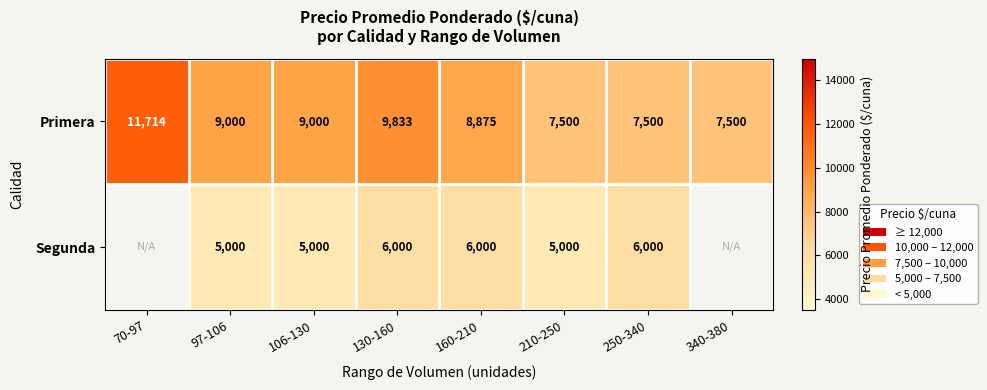

How many series are shown in this chart?

2